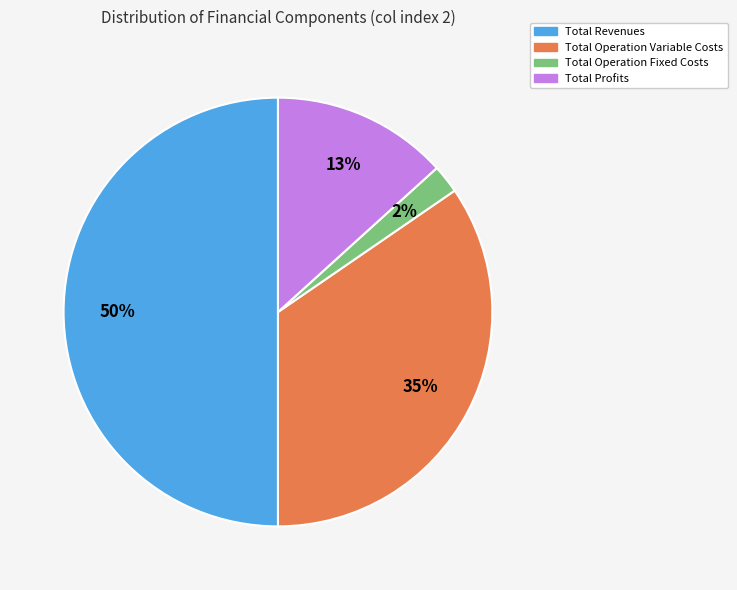

To the nearest percent, what is the difference between the largest and smallest slice percentages?

48%